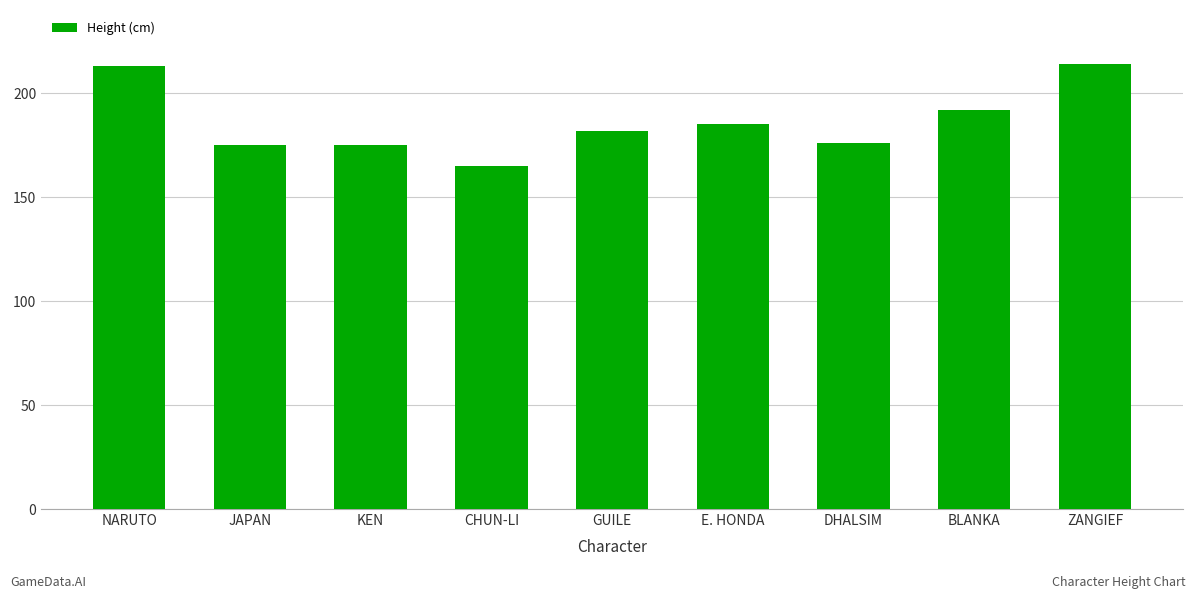

What is the label of the 5th bar from the right?

GUILE